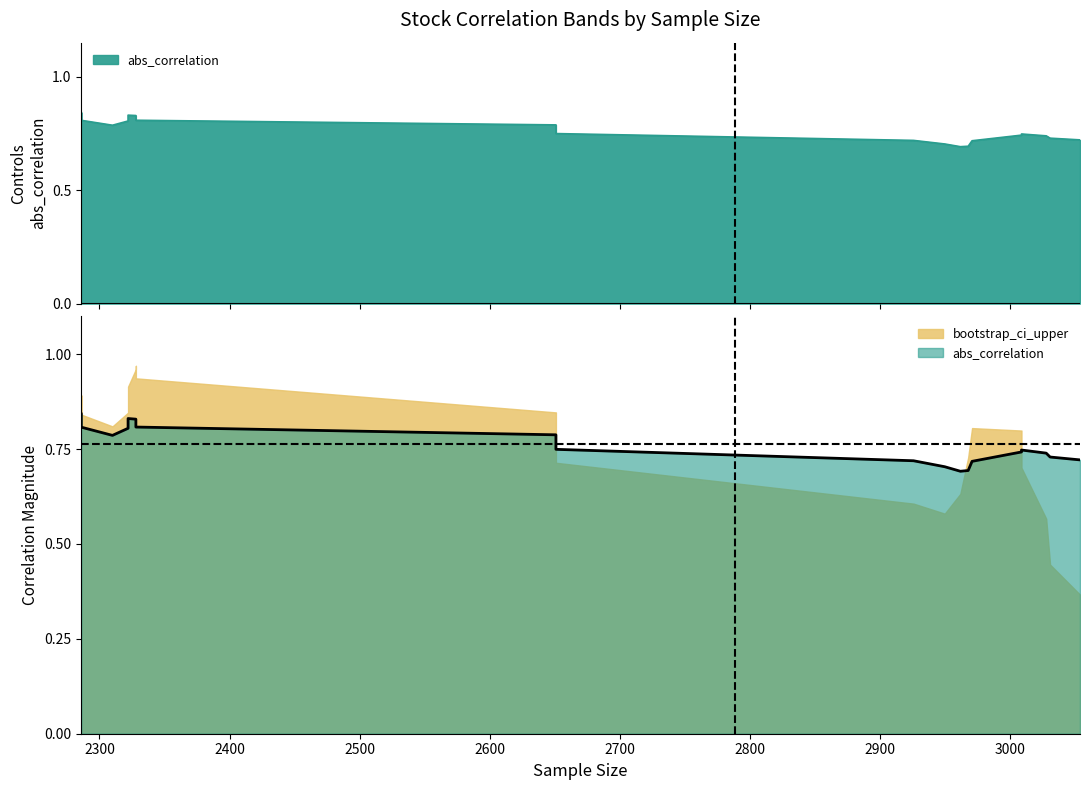

Rank the series at 2322 from lowest to highest value.

abs_correlation, bootstrap_ci_upper